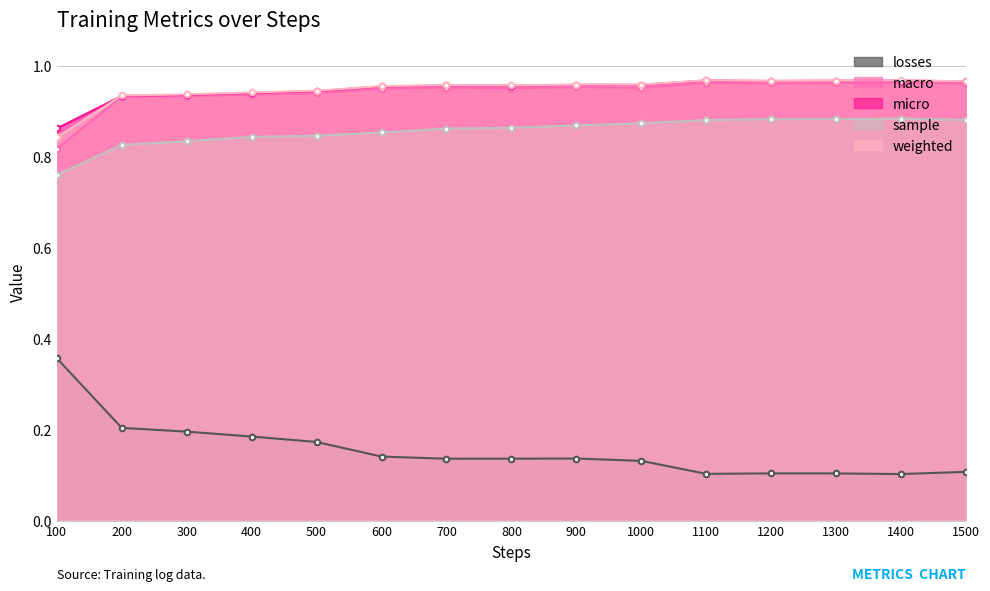

What is the maximum value for weighted?

1.0